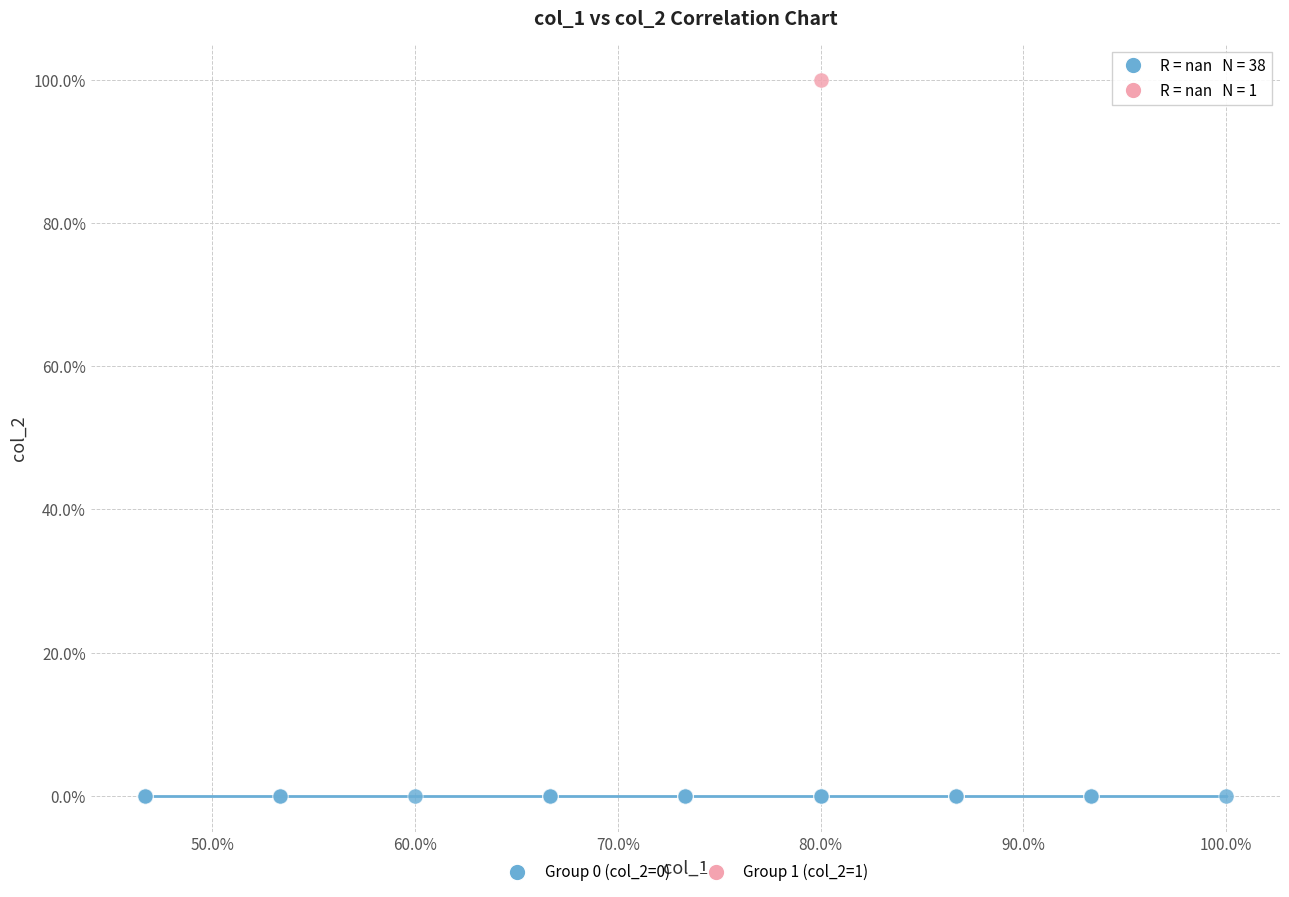

What are all the series names shown in the legend?

Group 0 (col_2=0), Group 1 (col_2=1)